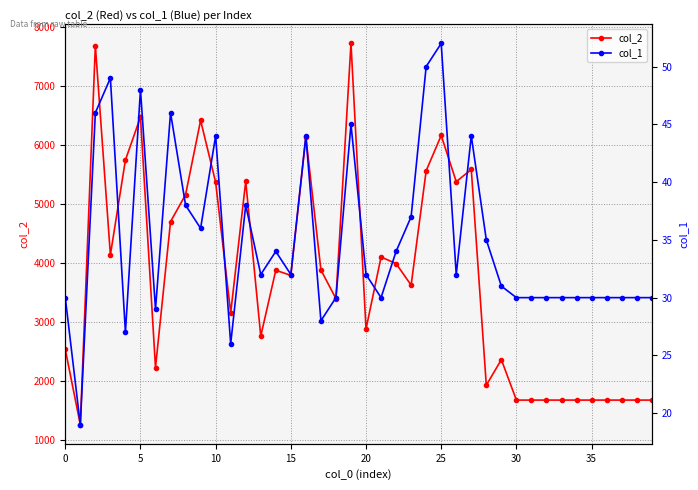

True or false: col_2 and col_1 cross at least once.

False